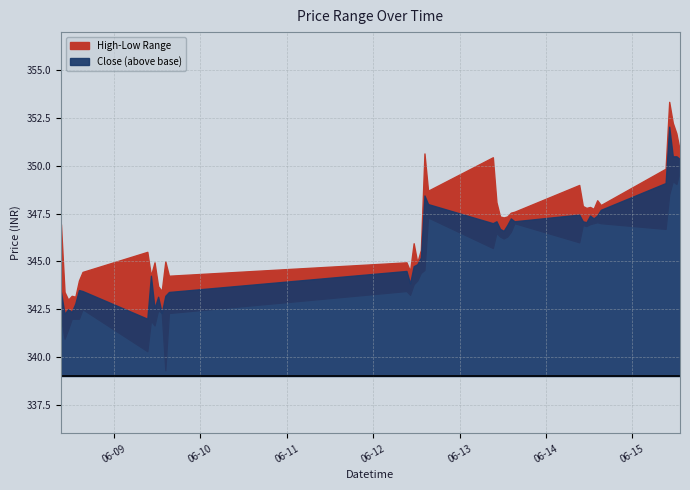

What is the label of the 38th point from the left?

2023-06-15 11:15